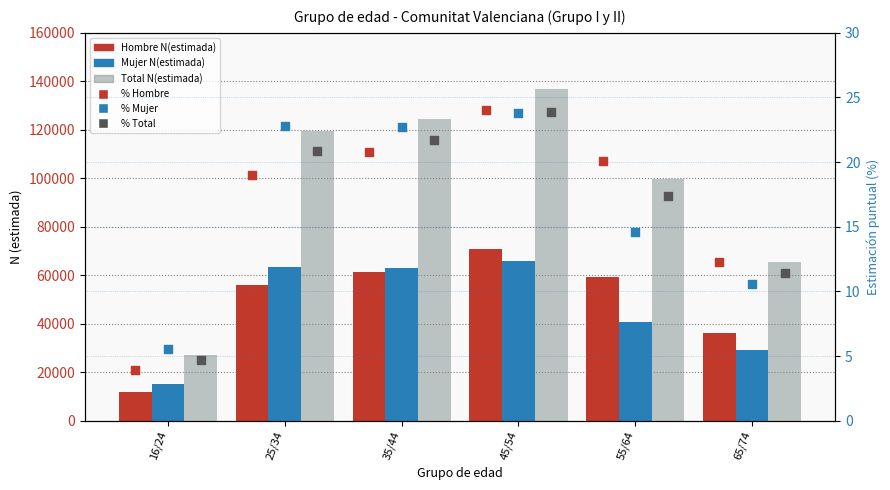

Which series has the largest total across all categories?

Total N(estimada)